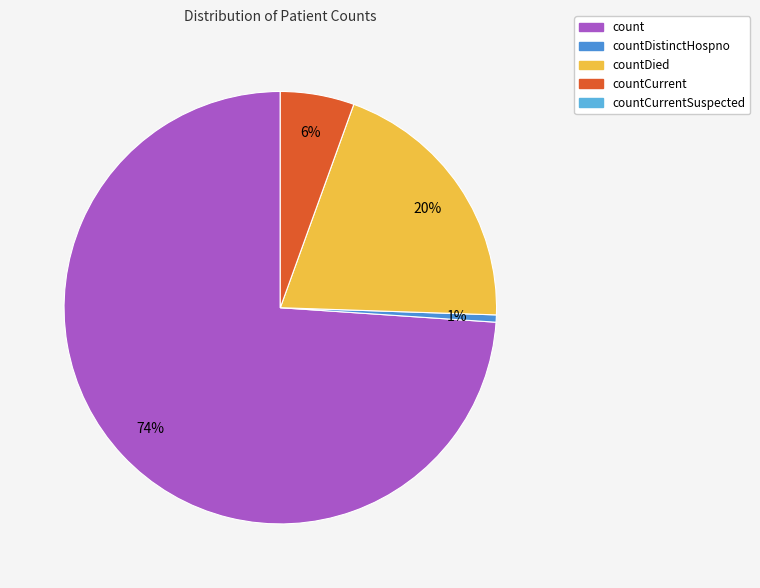

How many segments does this pie chart have?

4